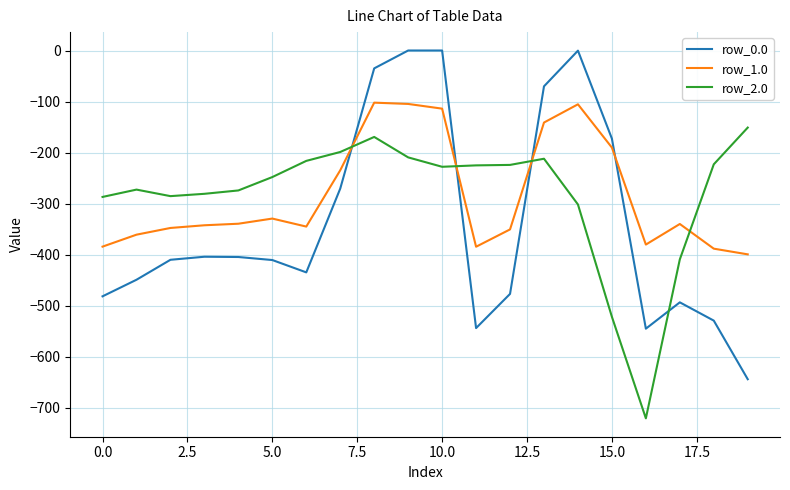

What is the smallest value displayed?

-721.2